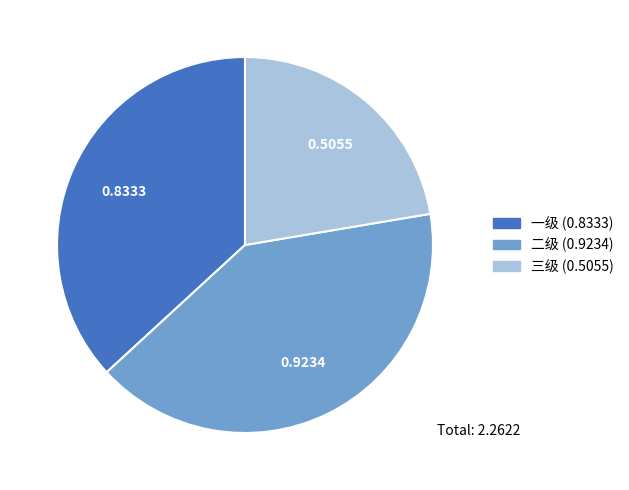

Is the sum of 二级 and 三级 greater than half?

Yes